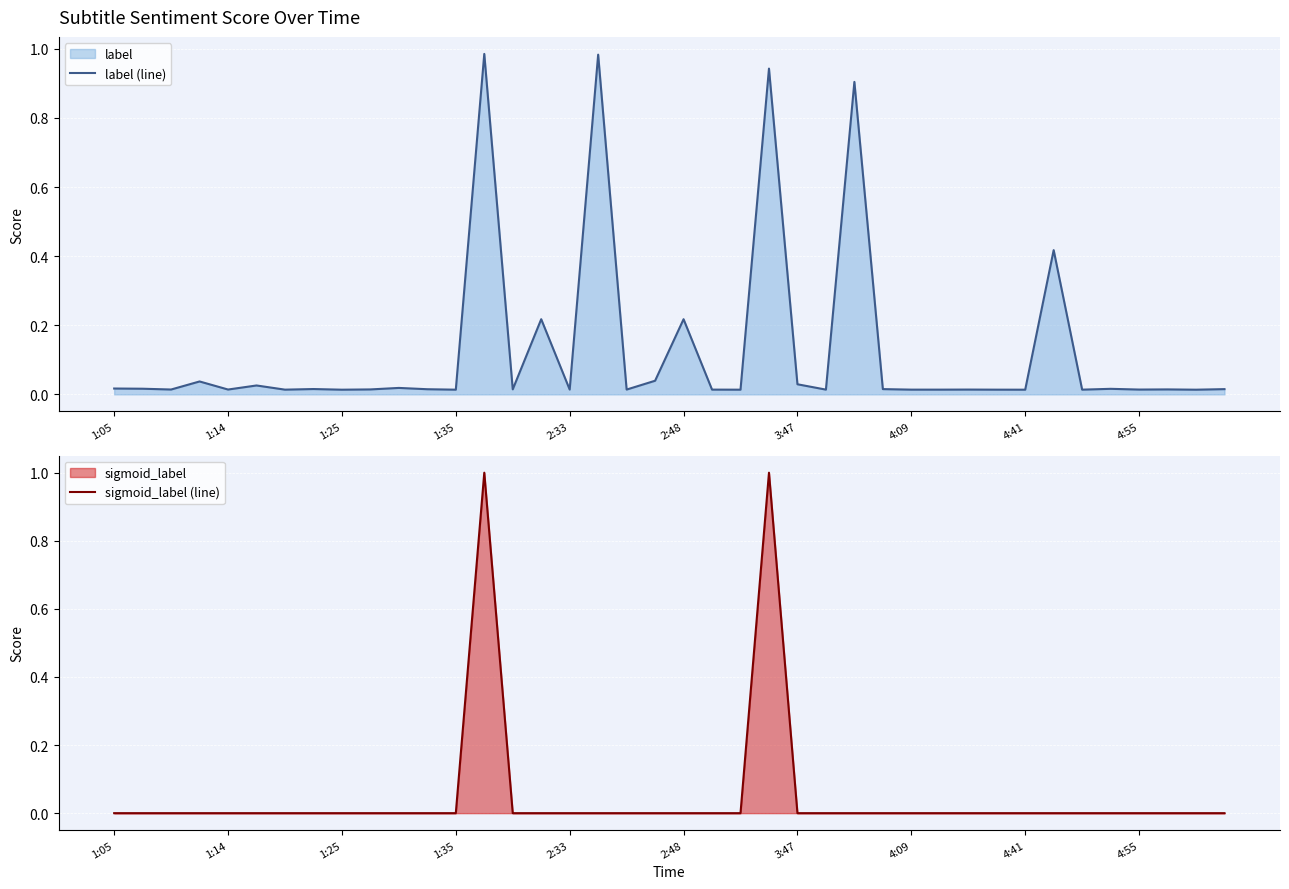

Reading left to right, transcribe all the data shown in this chart.

label (line): 0.0	0.0	0.0	0.0	0.0	0.0	0.0	0.0	0.0	0.0	0.0	0.0	0.0	1.0	0.0	0.2	0.0	1.0	0.0	0.0	0.2	0.0	0.0	0.9	0.0	0.0	0.9	0.0	0.0	0.0	0.0	0.0	0.0	0.4	0.0	0.0	0.0	0.0	0.0	0.0
sigmoid_label (line): 0.0	0.0	0.0	0.0	0.0	0.0	0.0	0.0	0.0	0.0	0.0	0.0	0.0	1.0	0.0	0.0	0.0	0.0	0.0	0.0	0.0	0.0	0.0	1.0	0.0	0.0	0.0	0.0	0.0	0.0	0.0	0.0	0.0	0.0	0.0	0.0	0.0	0.0	0.0	0.0